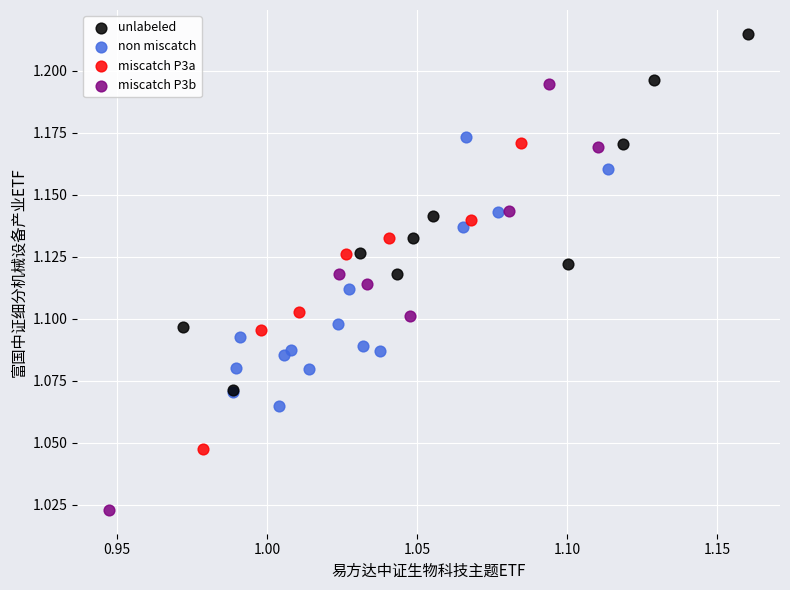

Which series reaches the minimum Y coordinate?

miscatch P3b